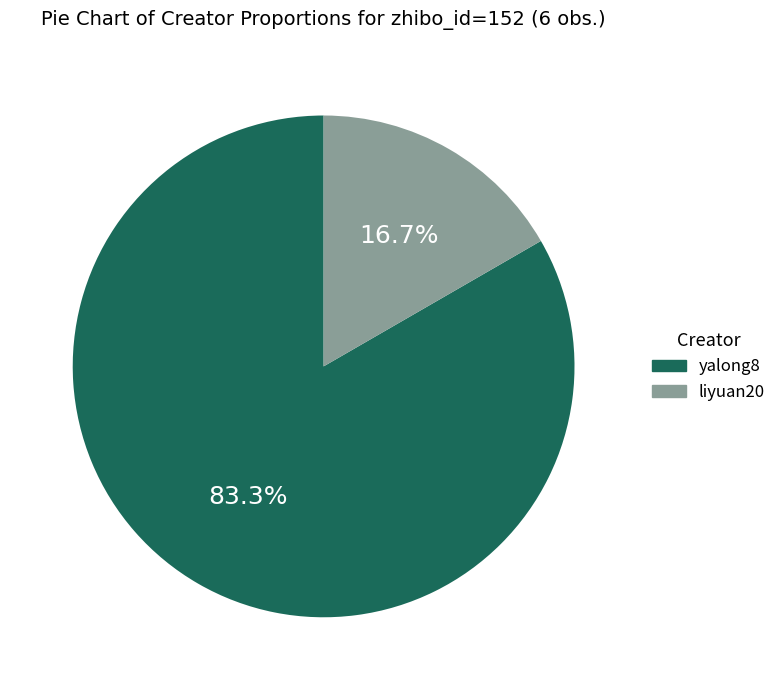

Is there any slice that represents more than half of the pie?

Yes